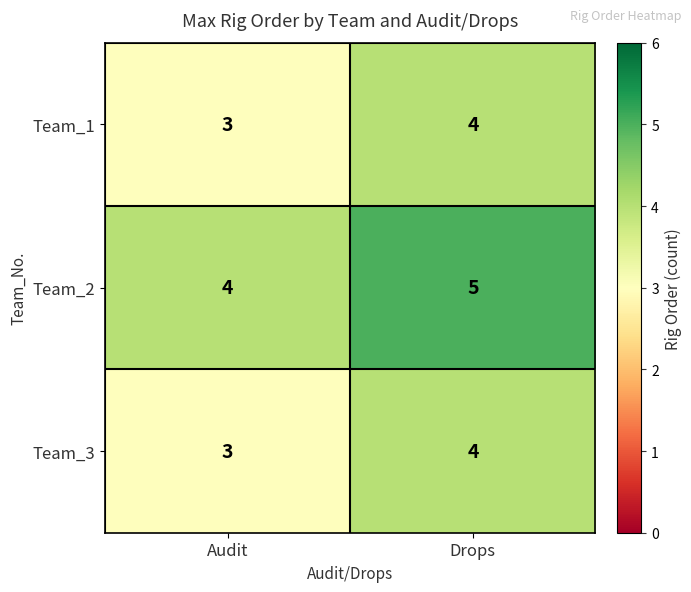

What is the total value across all series at Audit?

10